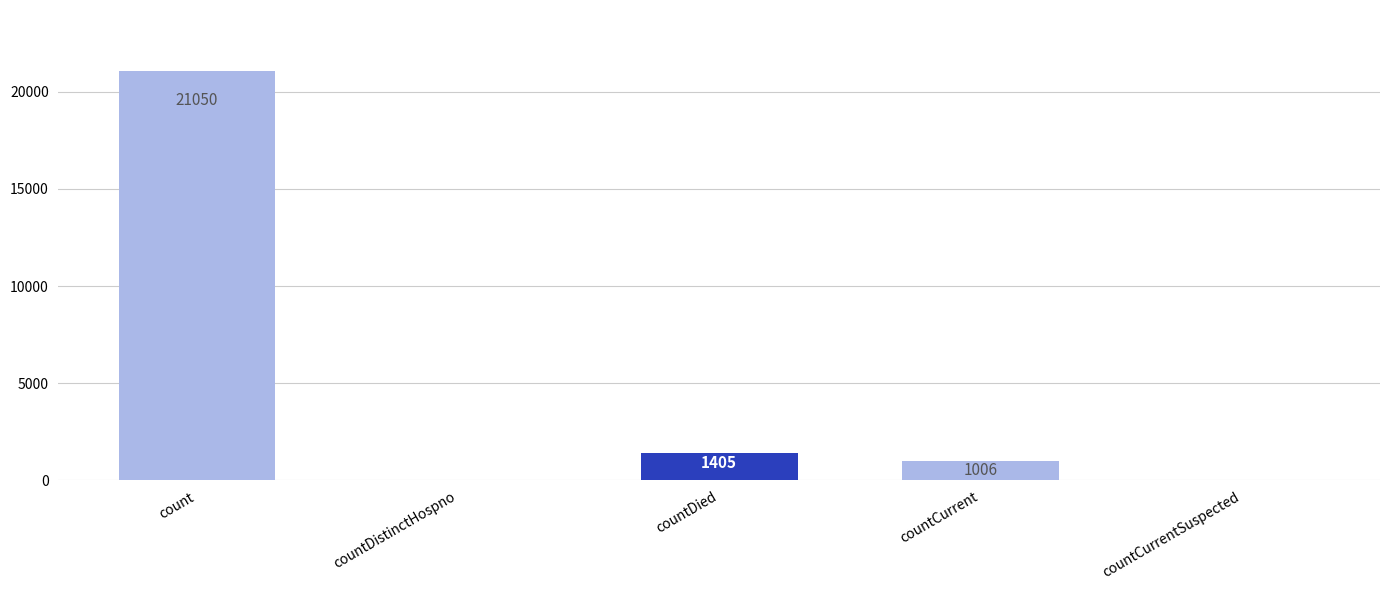

Between countCurrent and countDistinctHospno, which is larger?

countCurrent